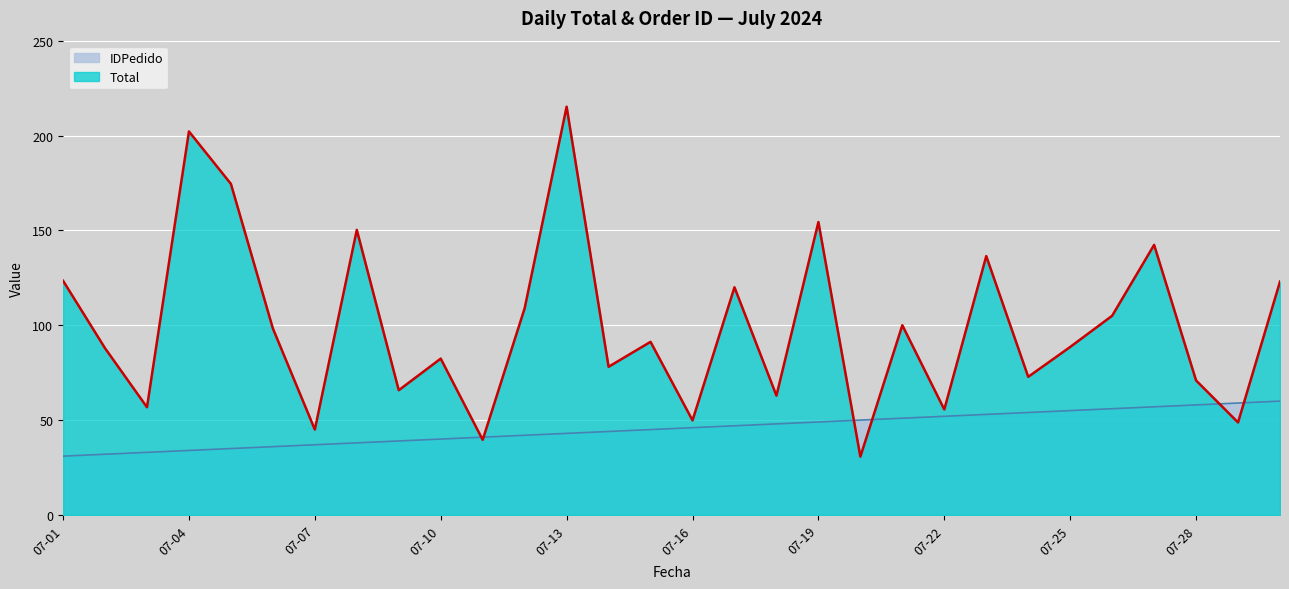

What is the maximum value for Total?

215.2